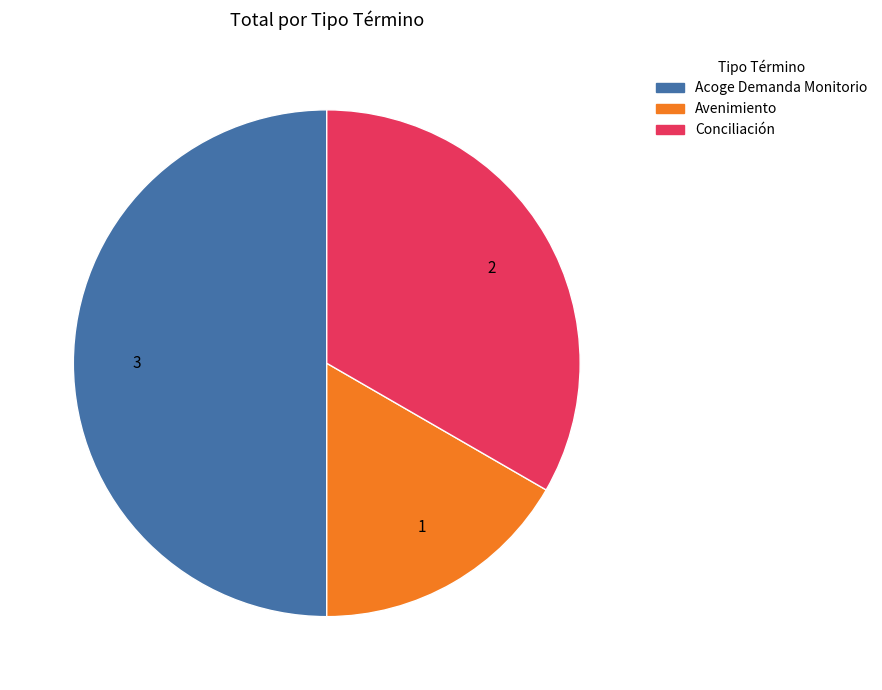

Rank the categories by value from lowest to highest.

Avenimiento, Conciliación, Acoge Demanda Monitorio